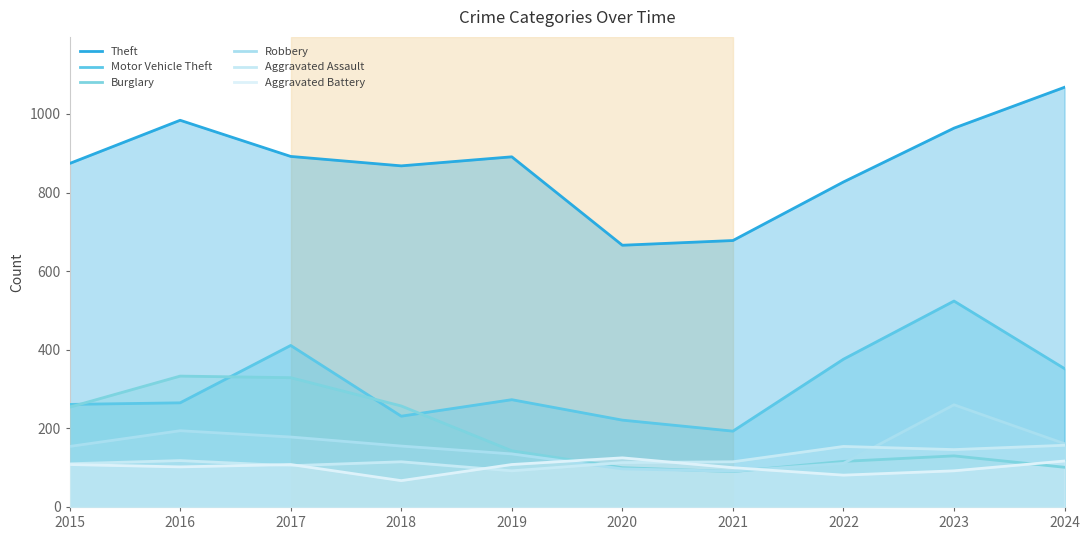

Reading right to left, what are all the values shown in this chart?

Theft: 1068	964	827	678	666	891	868	892	984	874
Motor Vehicle Theft: 352	524	376	193	221	273	231	411	265	261
Burglary: 101	130	116	90	100	143	257	329	333	254
Robbery: 161	260	111	91	97	135	155	178	194	154
Aggravated Assault: 157	146	154	115	113	92	115	105	118	110
Aggravated Battery: 117	92	81	100	125	108	67	108	102	108